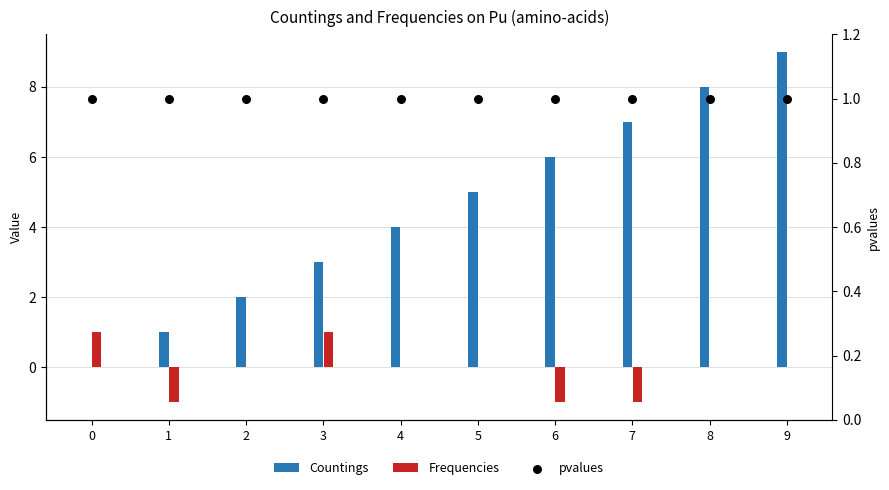

Which series contains the highest Y value?

col_0